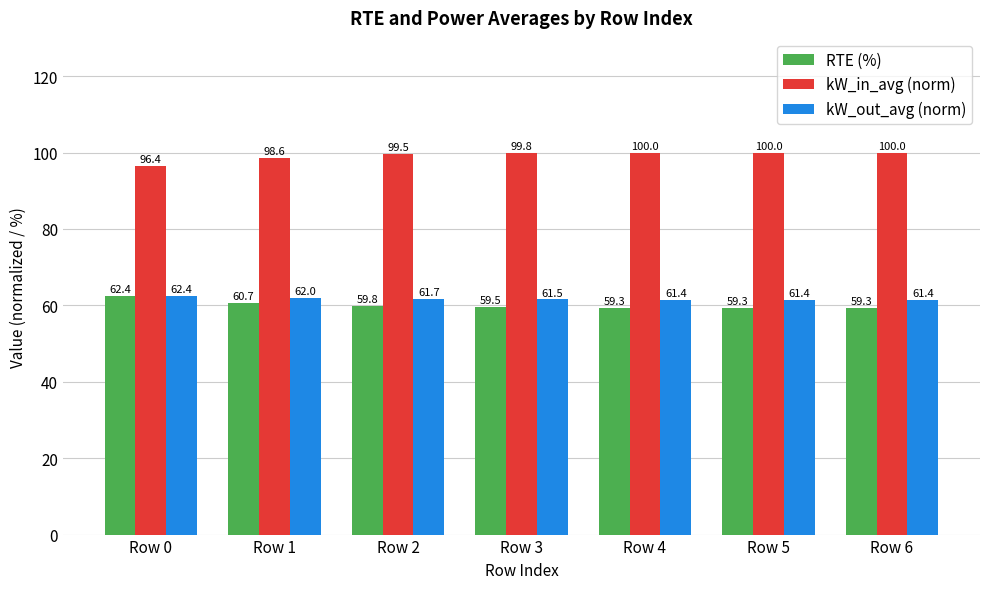

Reading left to right, what are all the values shown in this chart?

RTE (%): Row 0=62.4	Row 1=60.7	Row 2=59.8	Row 3=59.5	Row 4=59.3	Row 5=59.3	Row 6=59.3
kW_in_avg (norm): Row 0=96.4	Row 1=98.6	Row 2=99.5	Row 3=99.8	Row 4=100.0	Row 5=100.0	Row 6=100.0
kW_out_avg (norm): Row 0=62.4	Row 1=62.0	Row 2=61.7	Row 3=61.5	Row 4=61.4	Row 5=61.4	Row 6=61.4